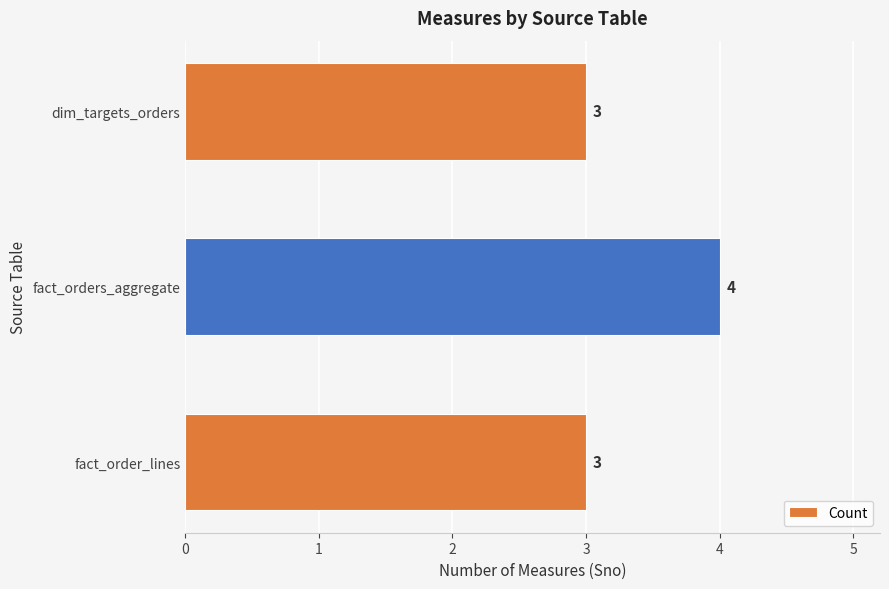

What is the ratio of the value at fact_orders_aggregate to the value at dim_targets_orders?

1.3